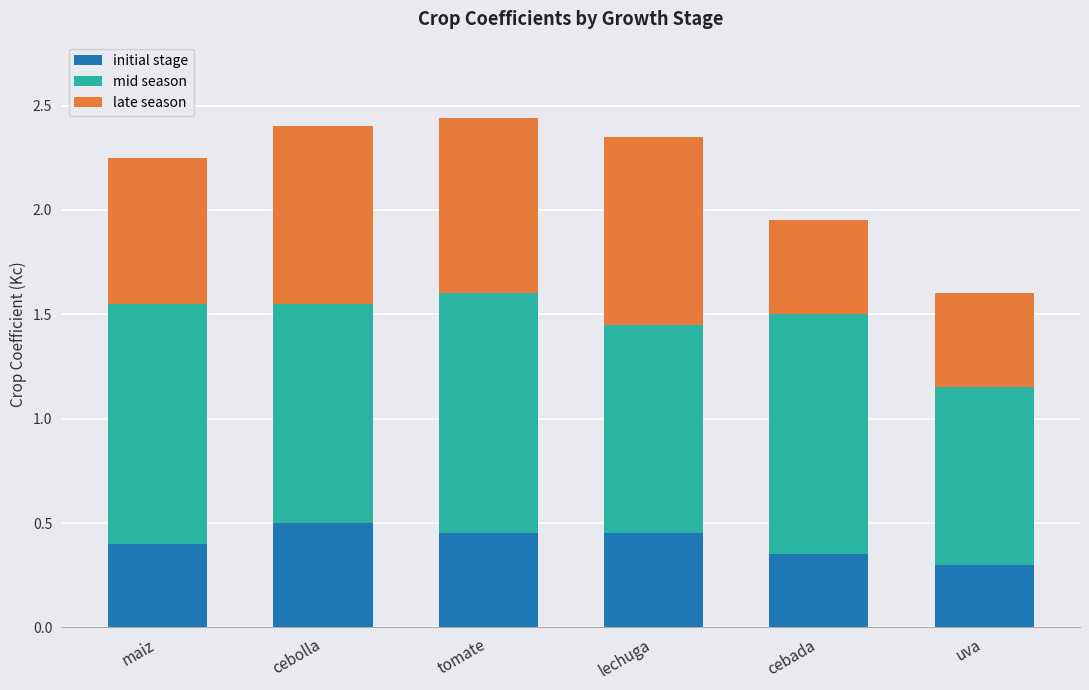

The value of initial stage at cebolla is 0.5. True or false?

True